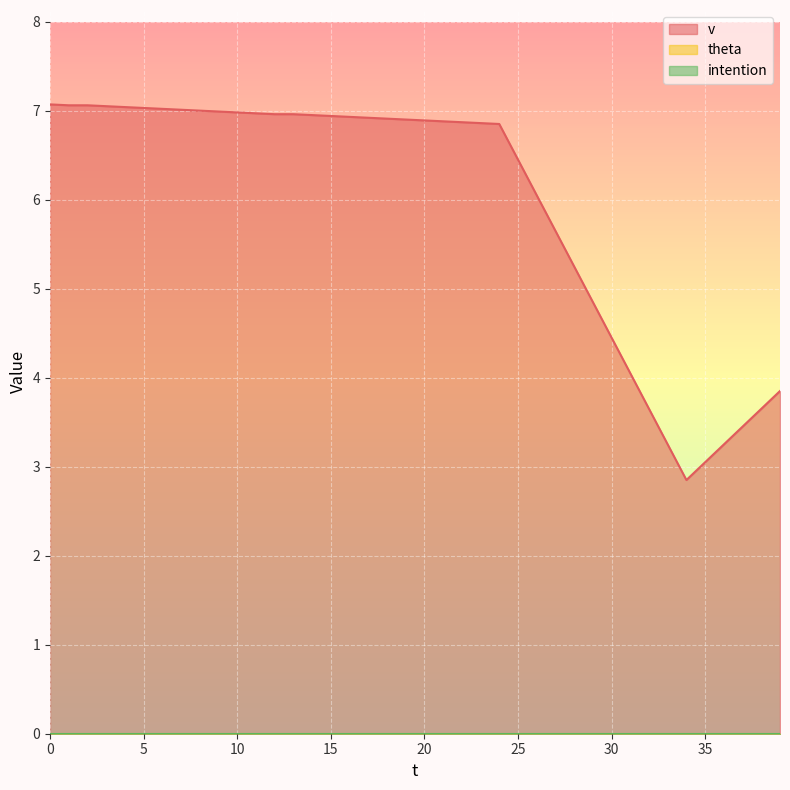

What is the greatest value displayed?

7.1